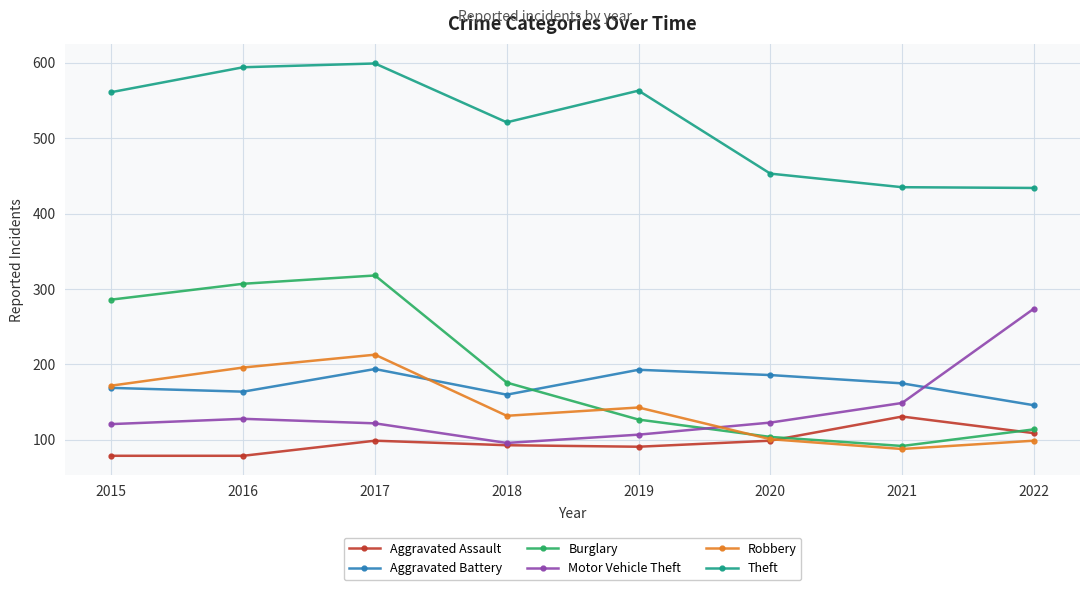

What is the total value across all series at 2015?

1388